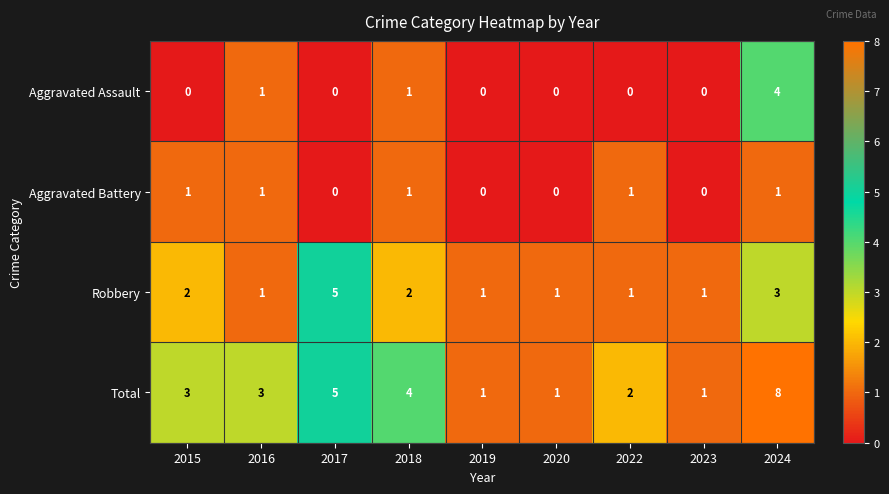

How many Total values are between 1 and 4?

7